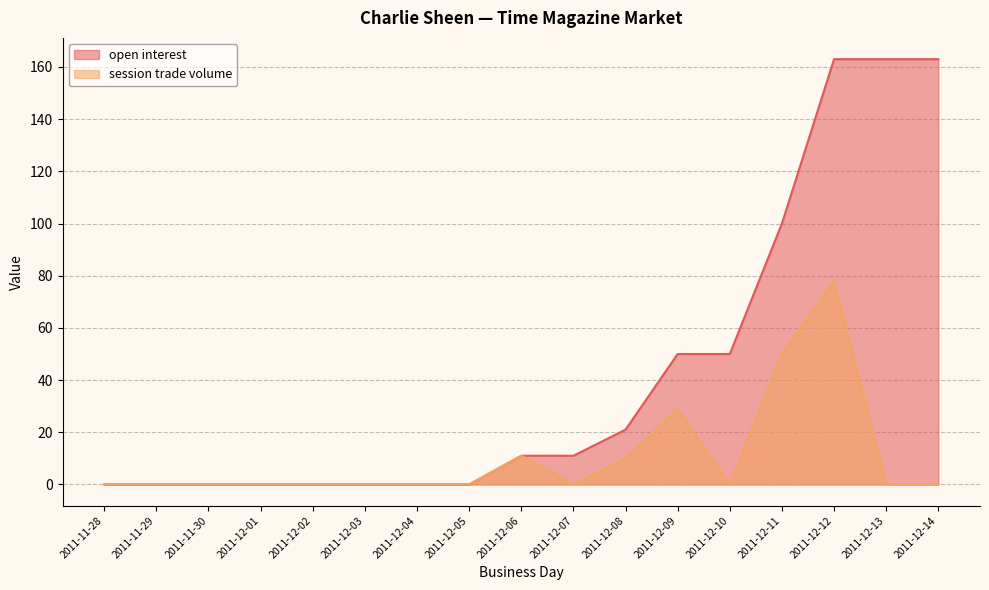

What is the label of the 7th point from the right?

2011-12-08